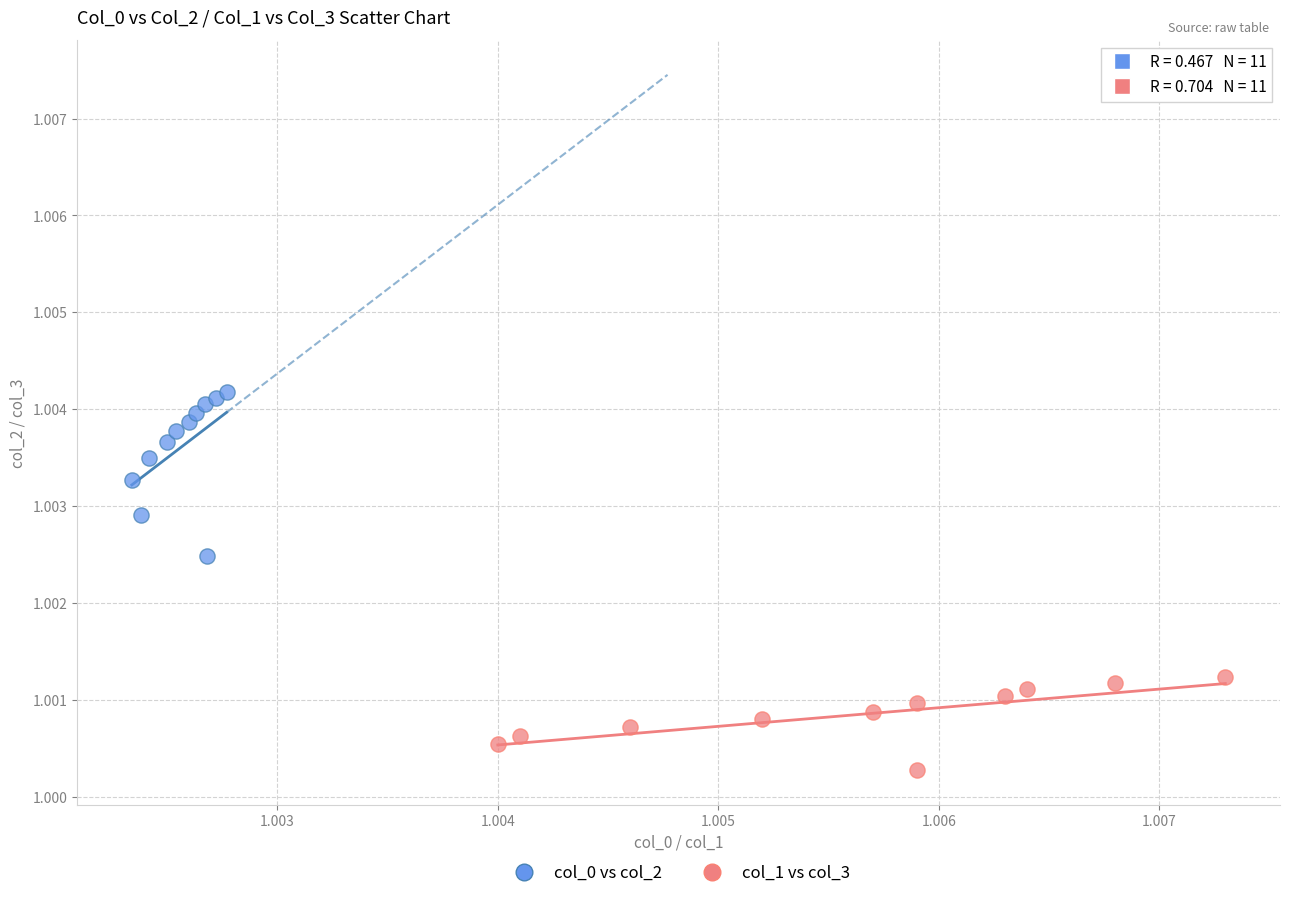

Which series contains the highest Y value?

col_0 vs col_2